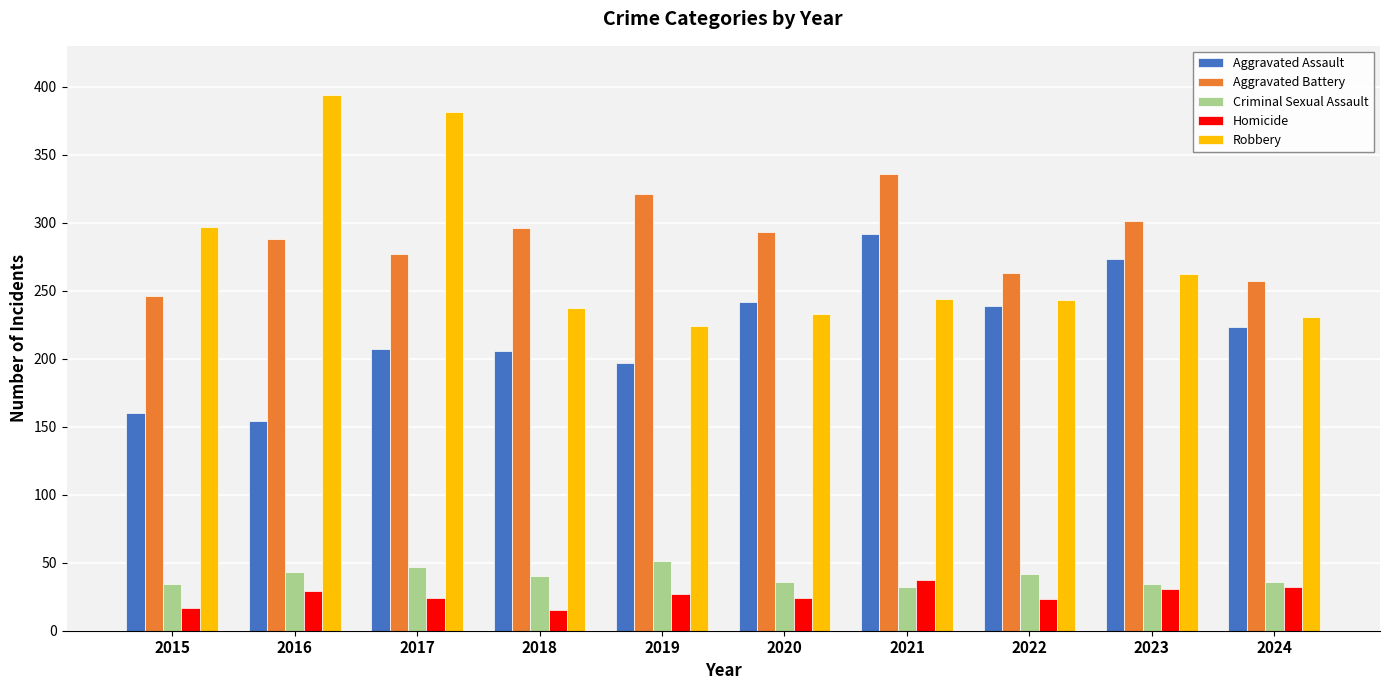

Which category has the highest value in the Robbery series?

2016